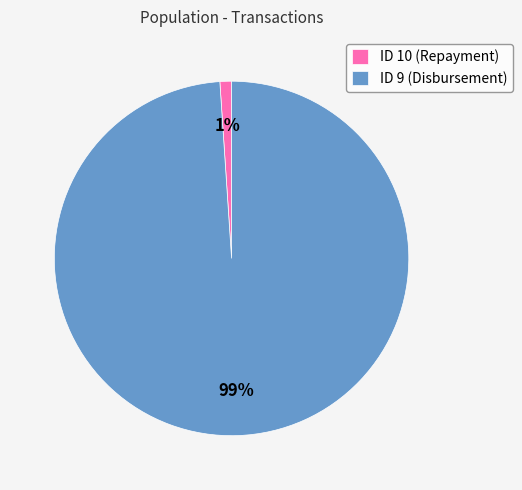

To the nearest percent, what is the average slice percentage?

50%